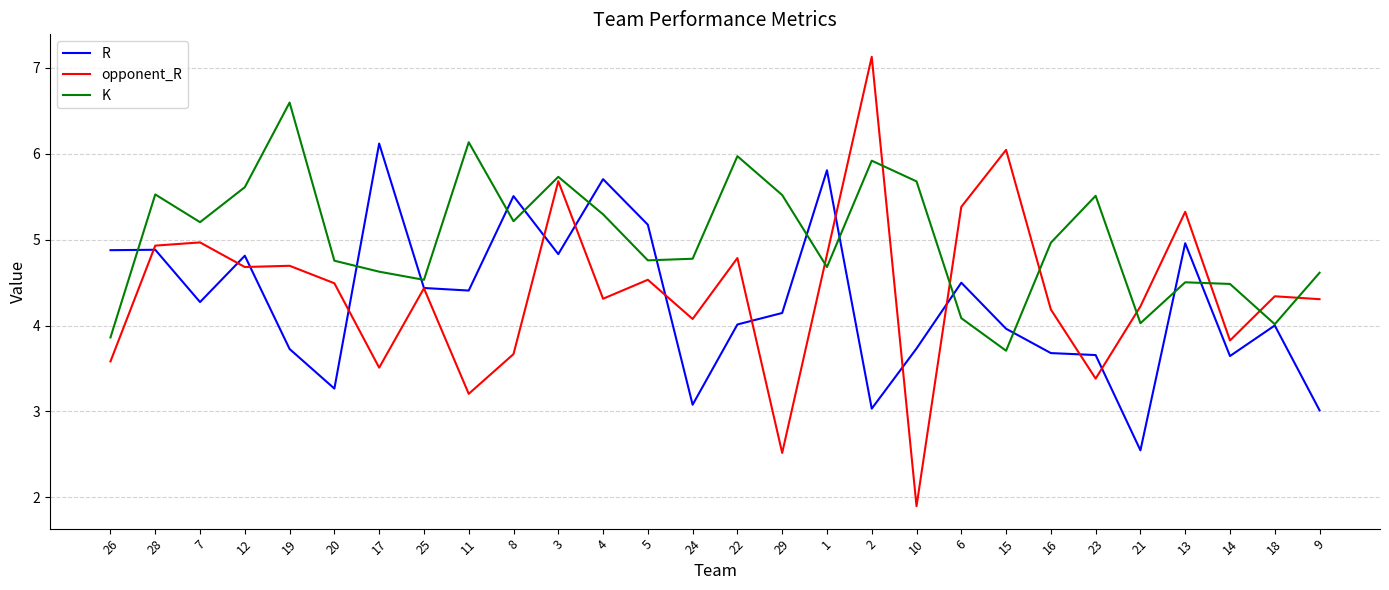

What position from the right is 14?

3